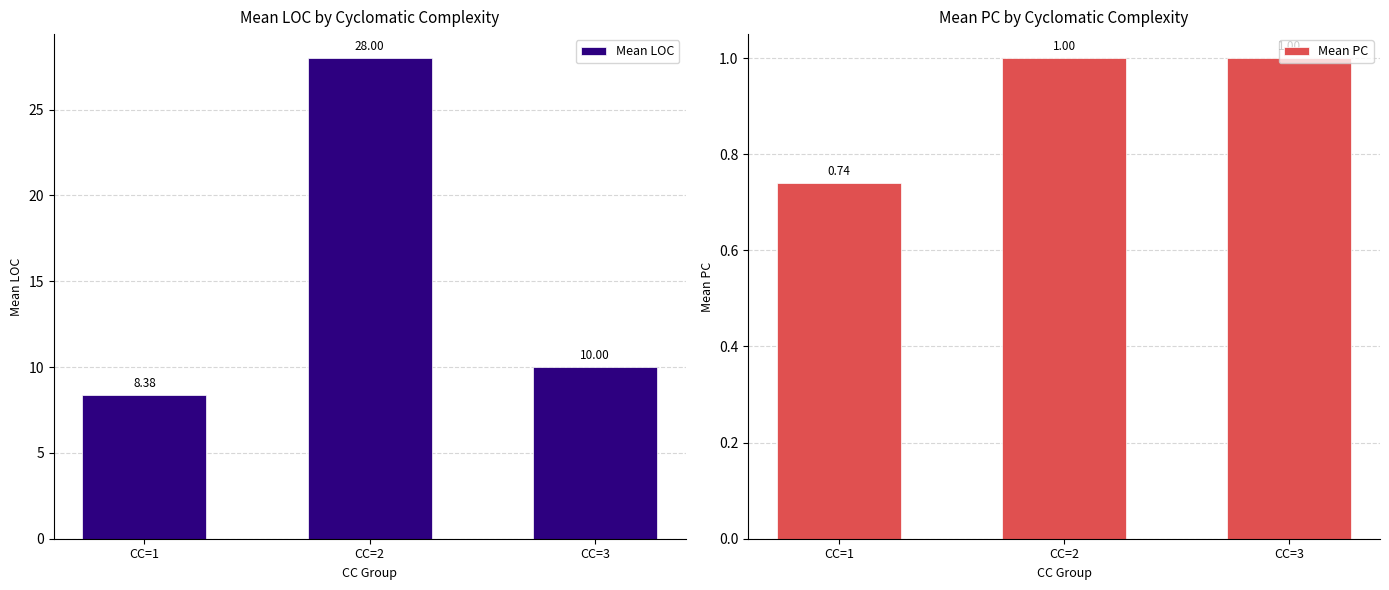

List the series in order of their peak value, highest first.

Mean LOC, Mean PC